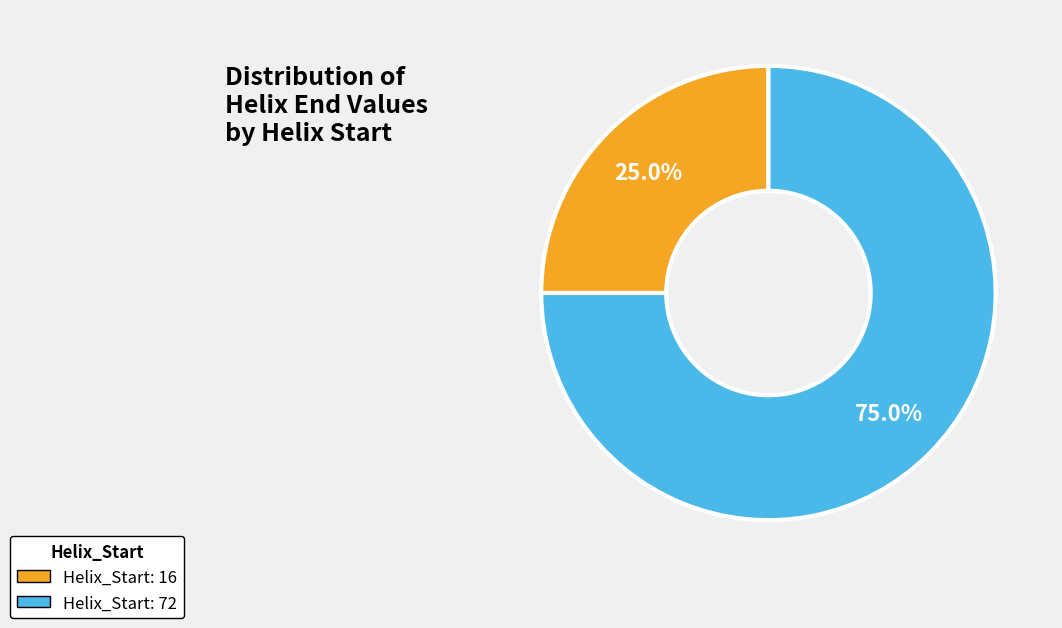

Between Helix_Start: 16 and Helix_Start: 72, which is larger?

Helix_Start: 72